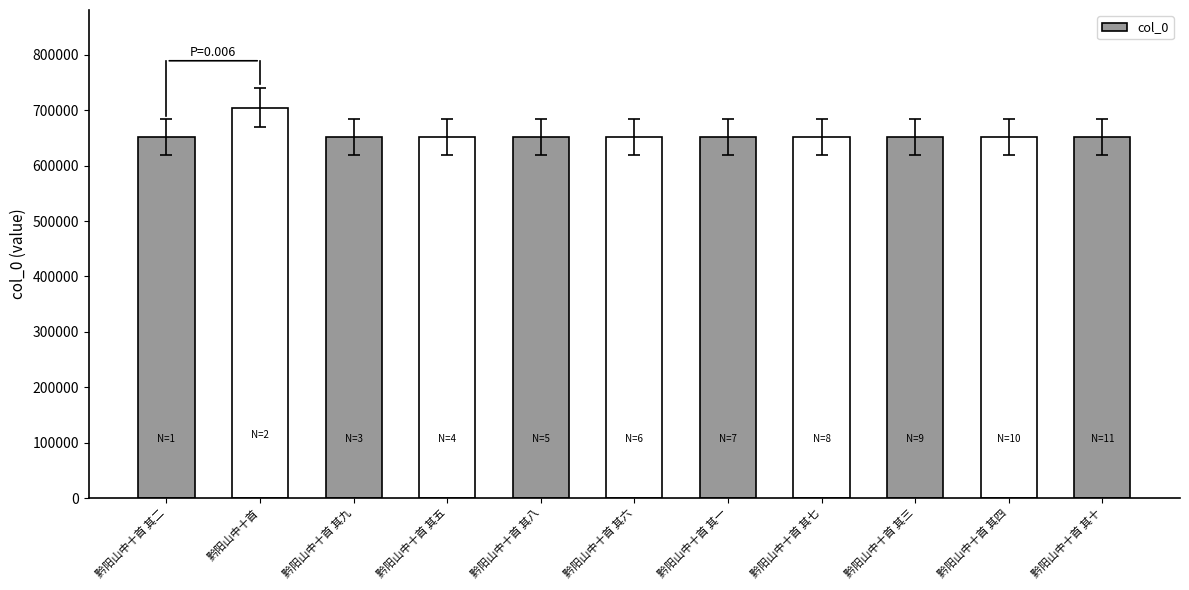

Which category has the highest value across all series?

黔阳山中十首